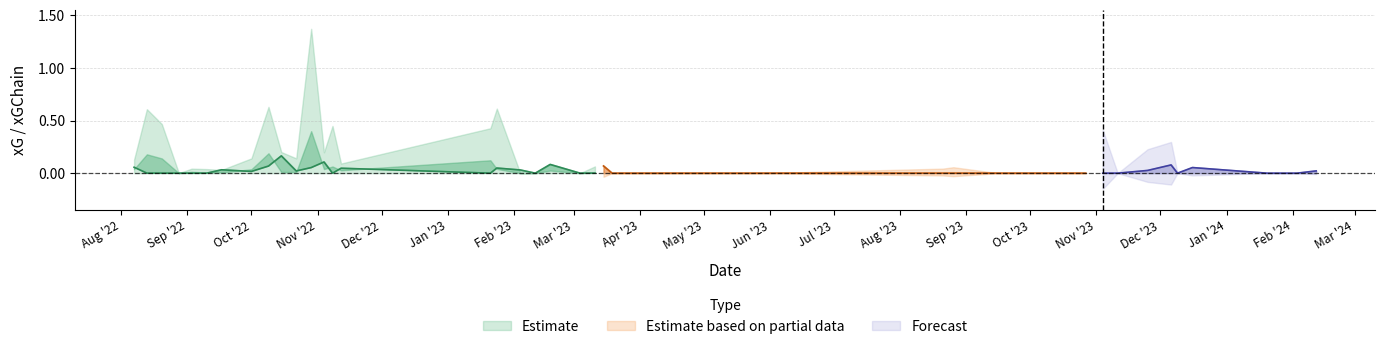

Does the chart have visible grid lines?

Yes